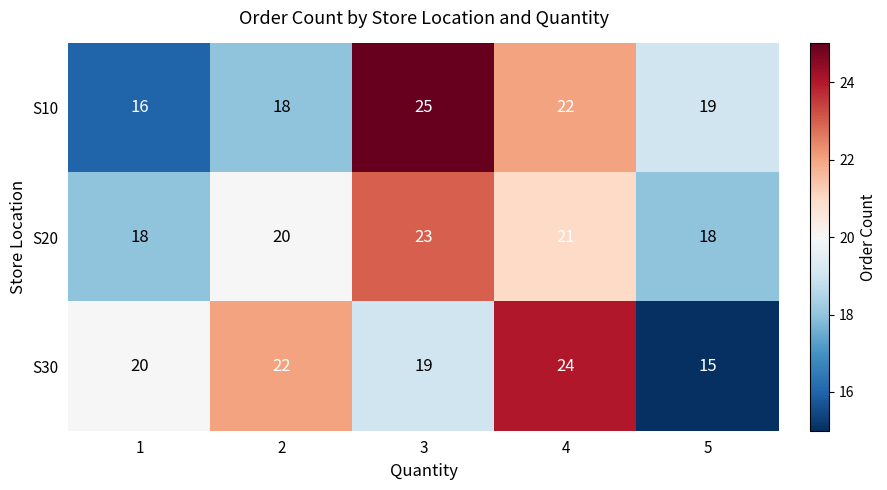

Is it true that S20 equals 18 at 5?

True